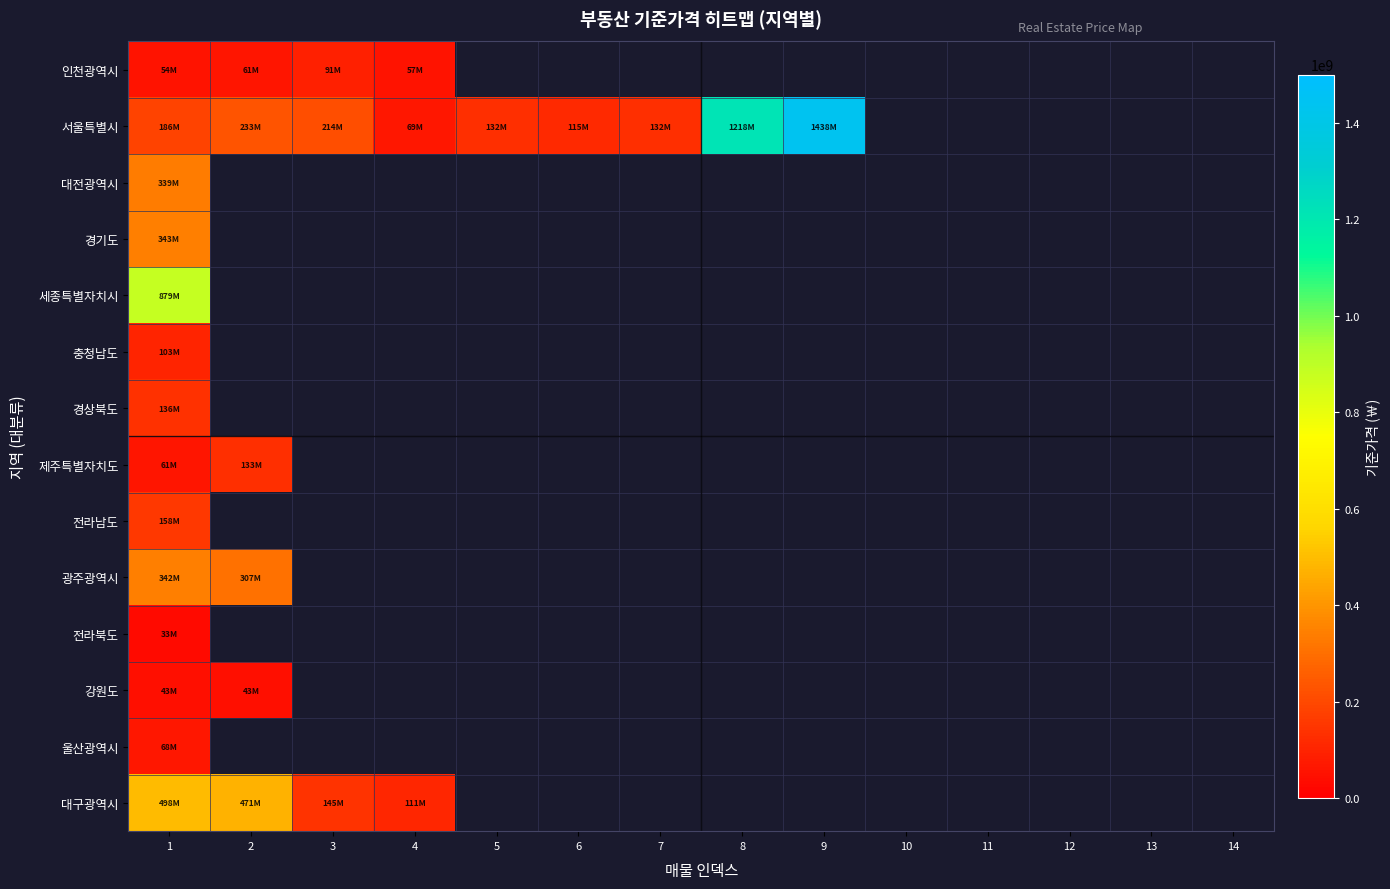

List the series in order of their peak value, lowest first.

전라북도, 강원도, 울산광역시, 인천광역시, 충청남도, 제주특별자치도, 경상북도, 전라남도, 대전광역시, 광주광역시, 경기도, 대구광역시, 세종특별자치시, 서울특별시